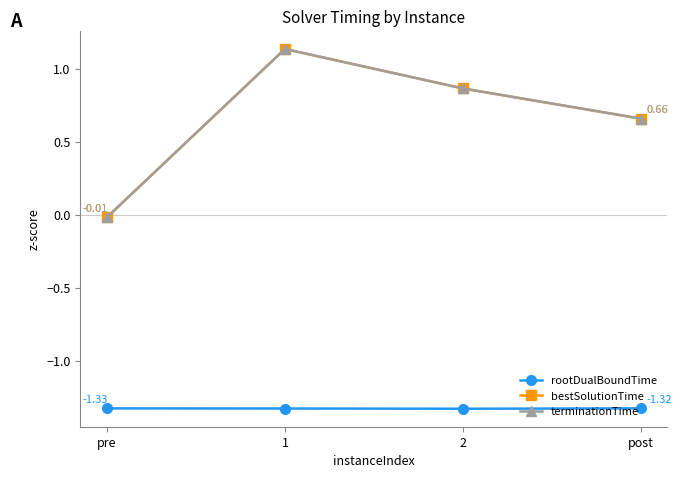

List the labels in order of terminationTime value, largest first.

1, 2, post, pre